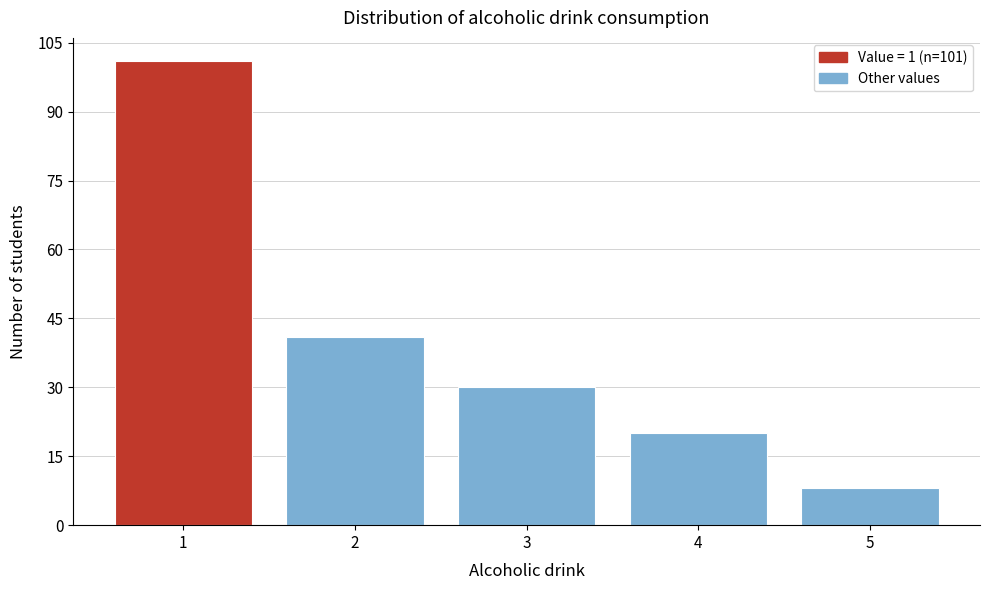

Reading left to right, what are all the values shown in this chart?

1=101	2=41	3=30	4=20	5=8